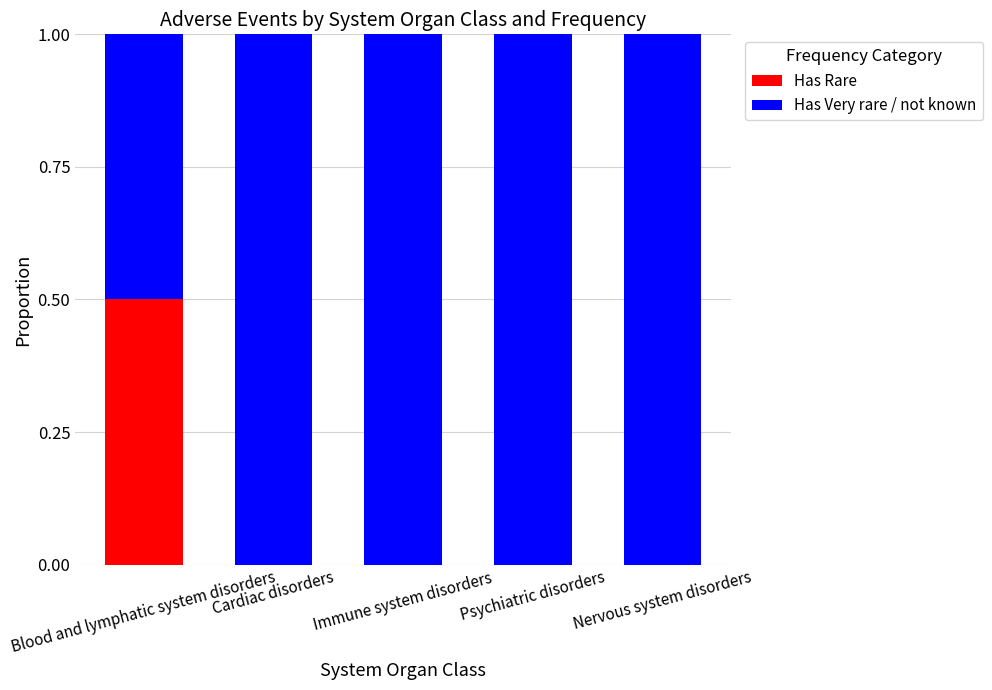

How many data points does each series have?

5